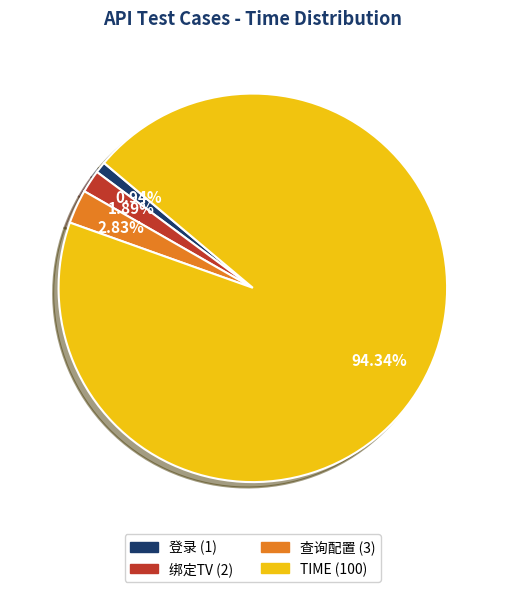

Rank the categories by value from highest to lowest.

TIME, 查询配置, 绑定TV, 登录